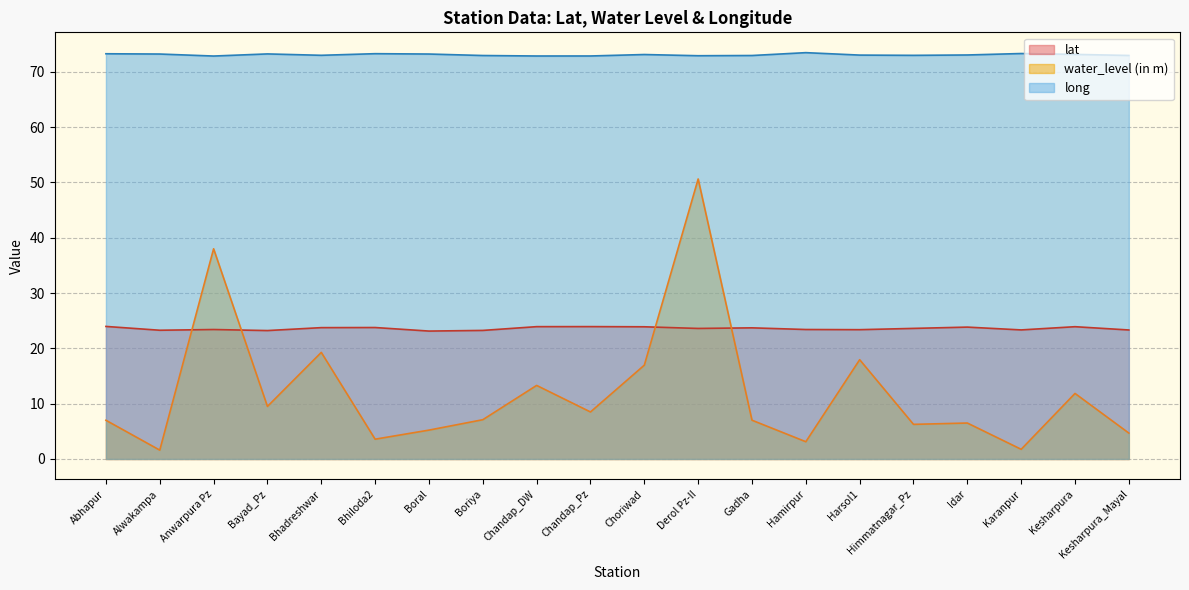

At which label does long reach its minimum?

Anwarpura Pz